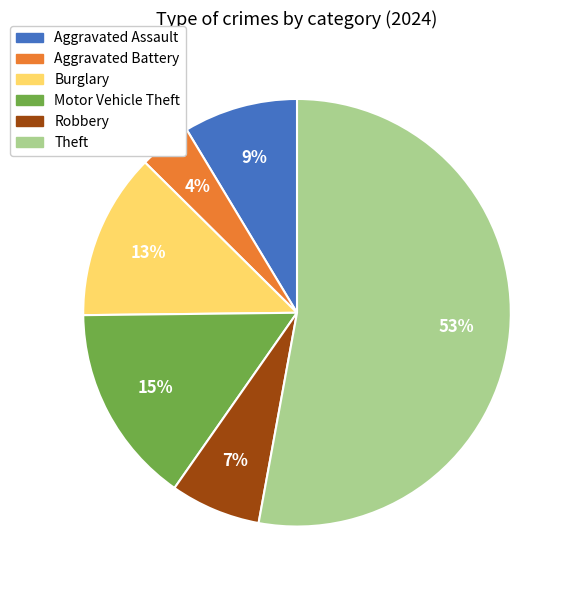

What is the majority slice?

Theft